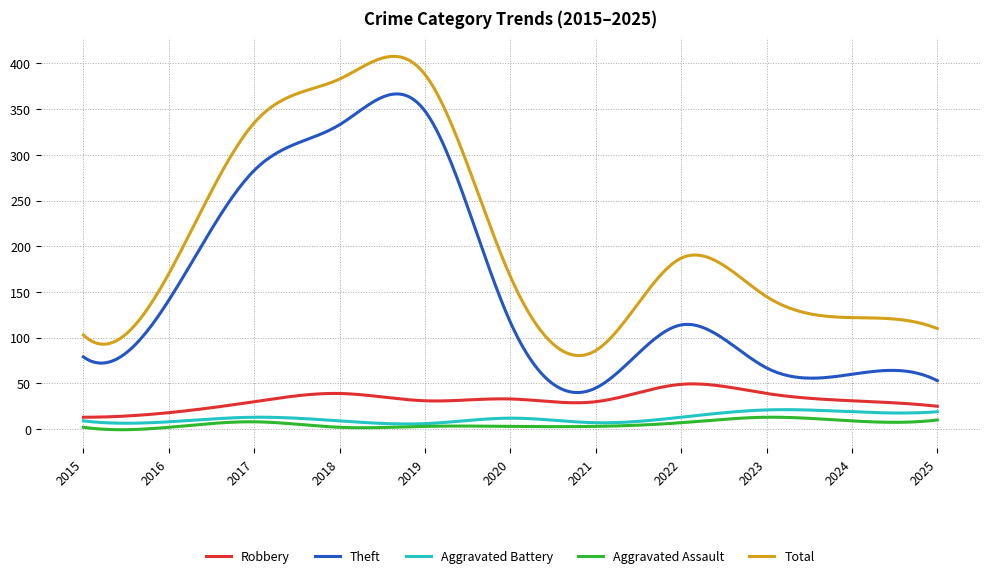

Which series has the largest total across all categories?

Total